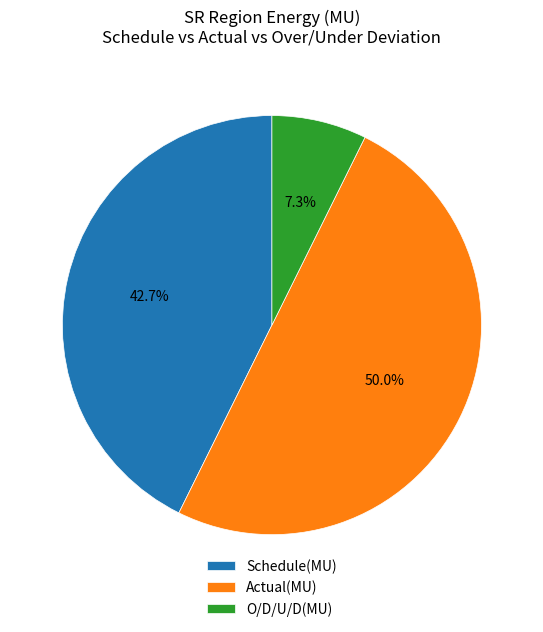

Which category has the biggest portion of the pie?

Actual(MU)